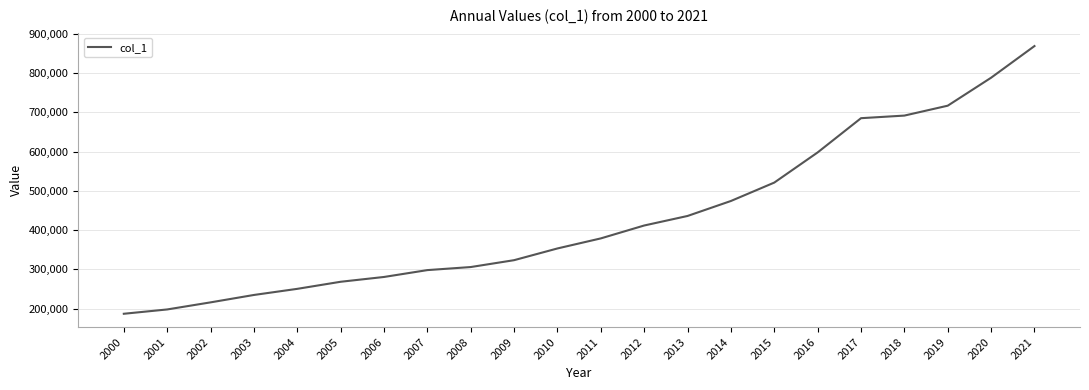

At which label is the value closest to 528080?

2015